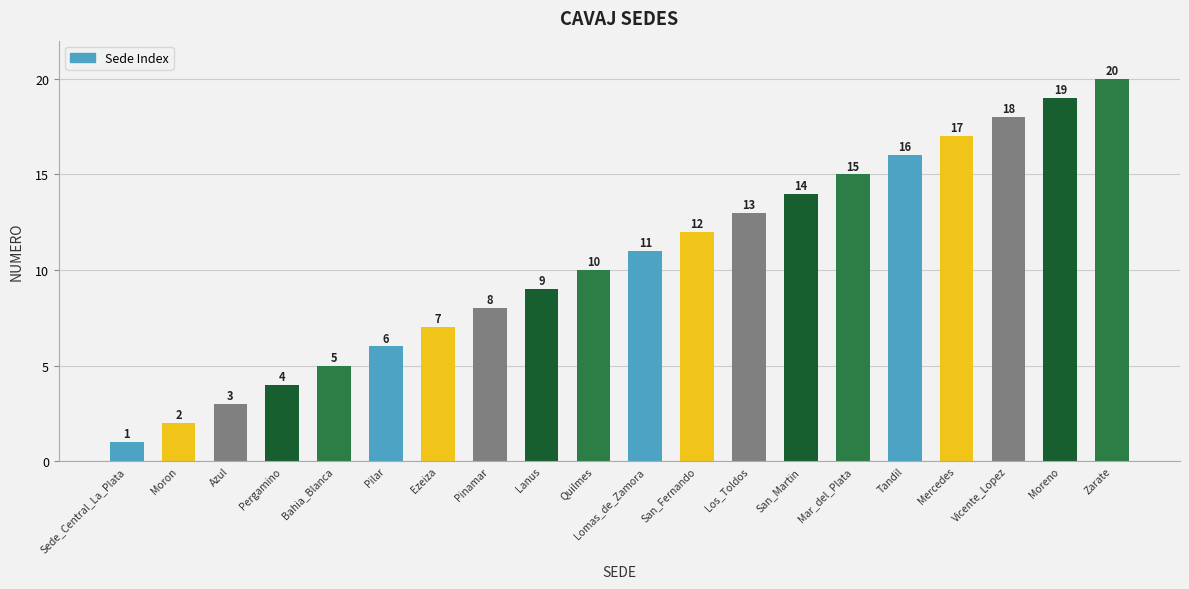

Count the number of data series in this chart.

1